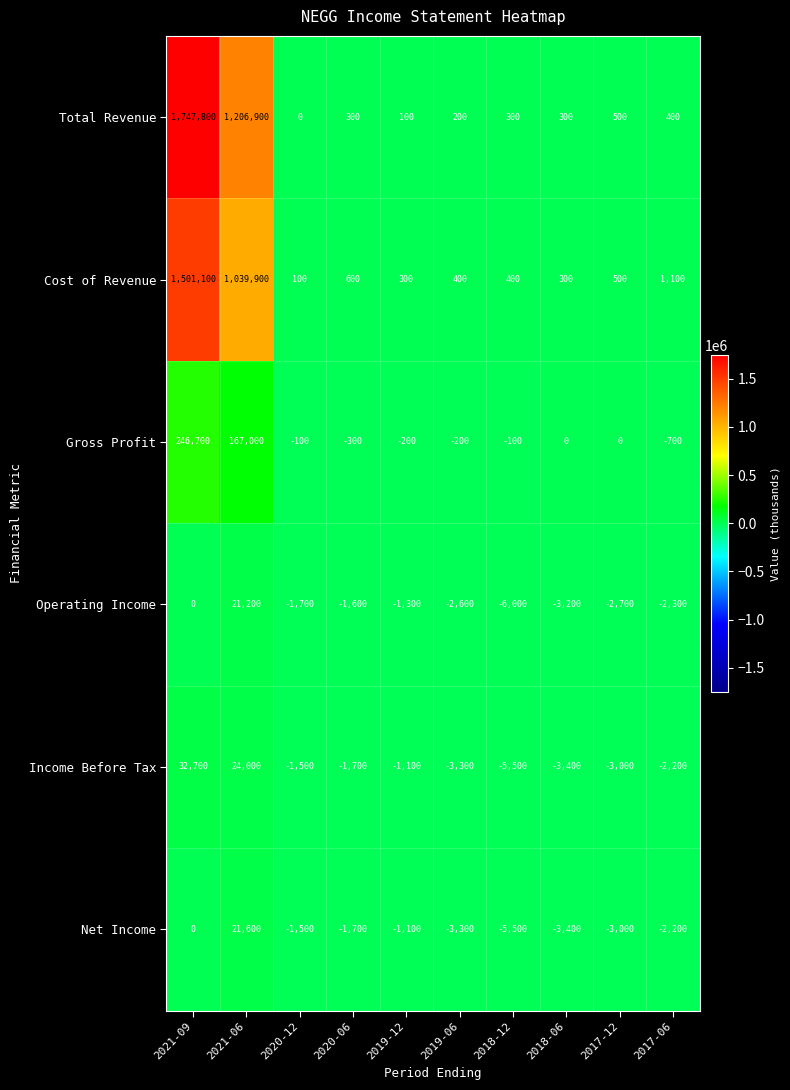

Which series changed the most between 2018-12 and 2018-06?

Operating Income